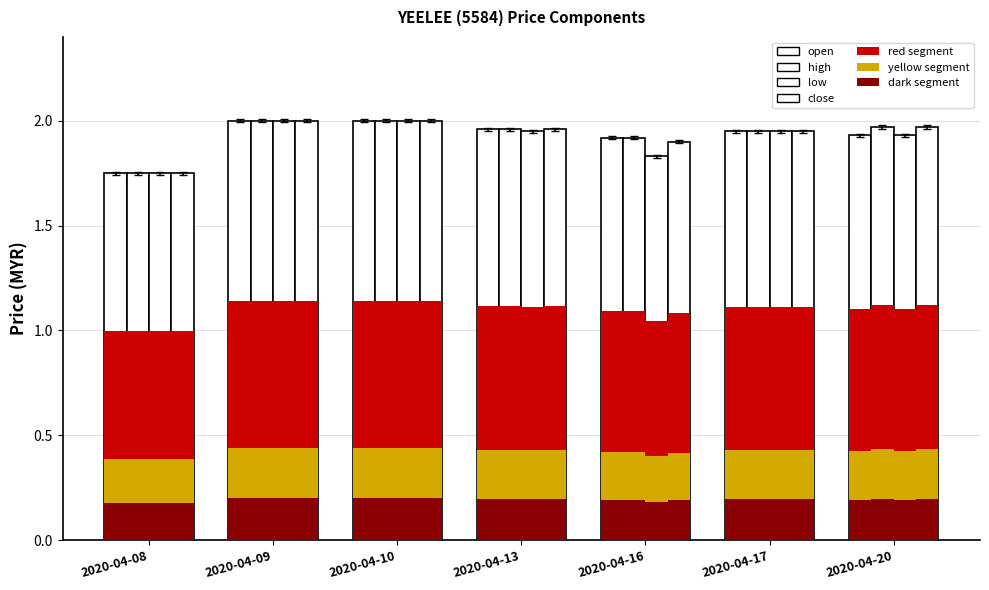

At which category is the sum across all series the highest?

2020-04-09